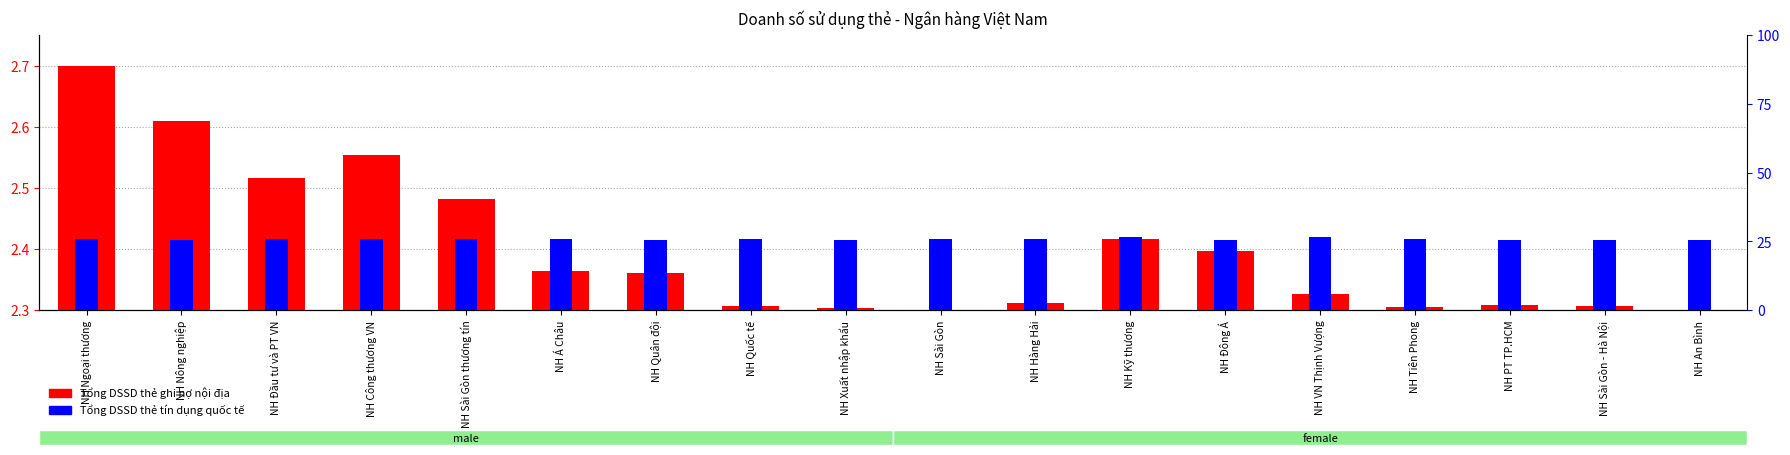

List the series in order of their peak value, lowest first.

Tổng DSSD thẻ tín dụng (QT), Tổng DSSD thẻ ghi nợ (NĐ)